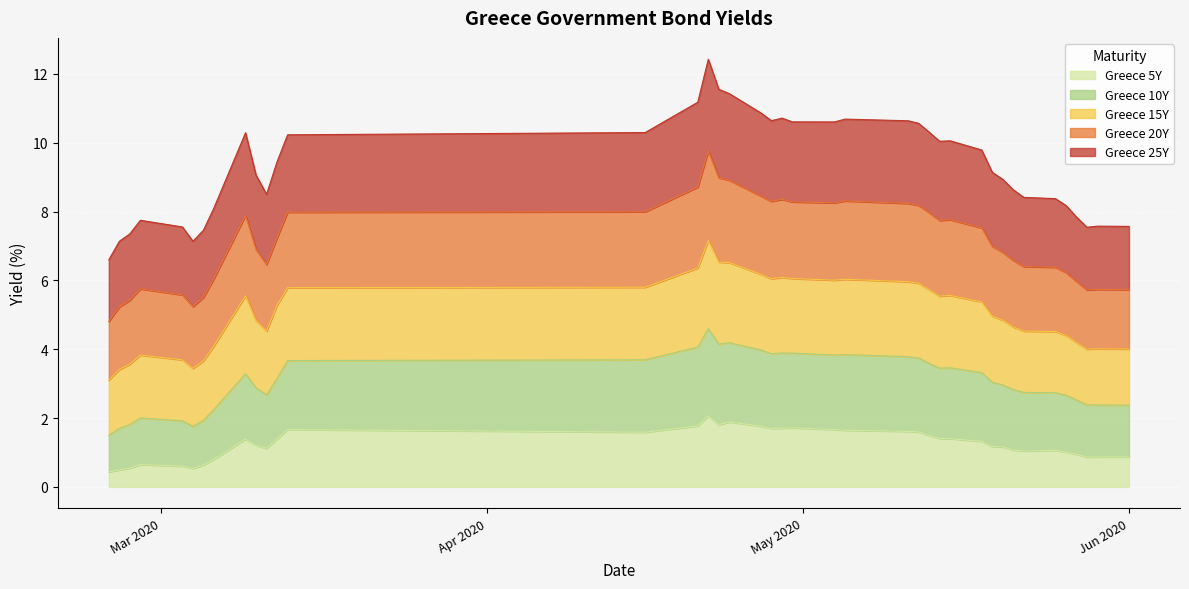

What is the sum of all Greece 5Y values?

49.7